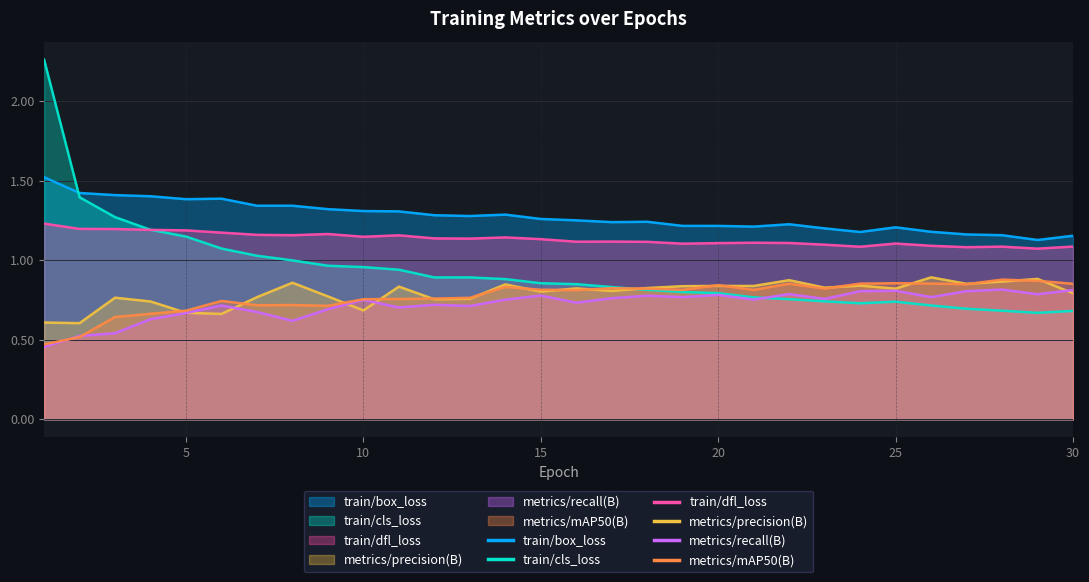

What is the difference between the highest and lowest values at 13?

0.6